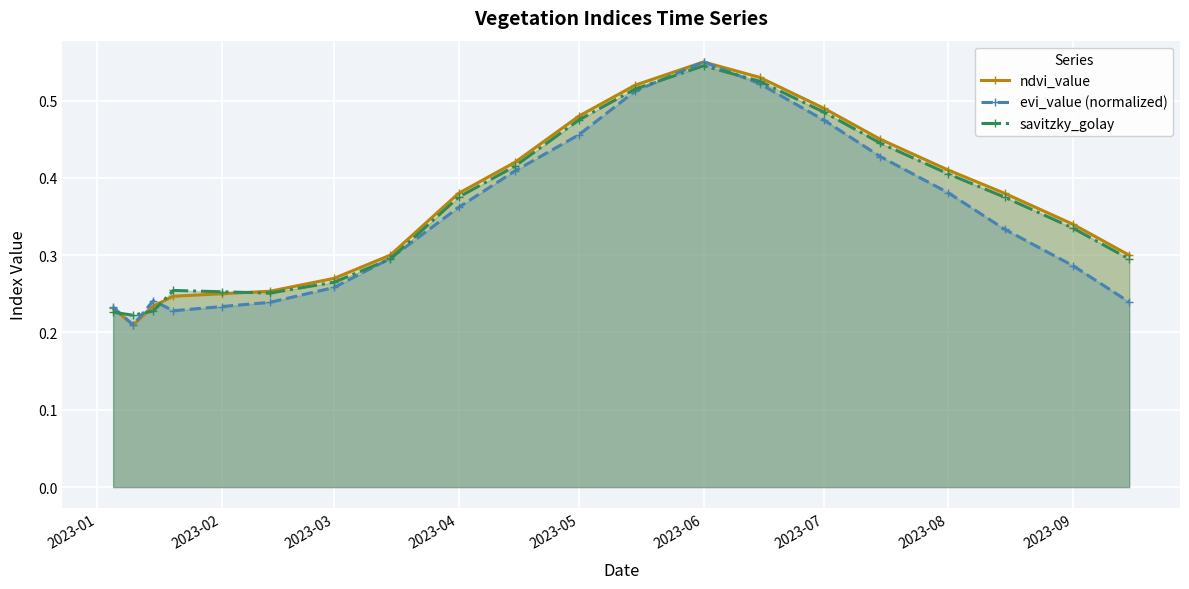

The value of ndvi_value at 2023-09 is 0.1. True or false?

False